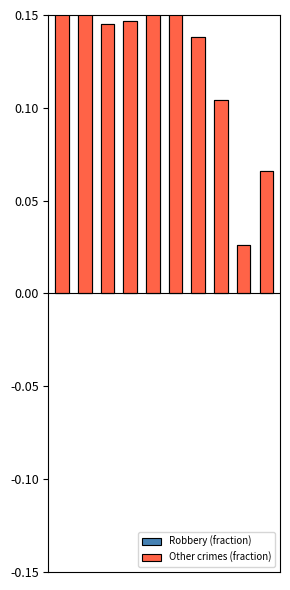

List the series in order of their peak value, highest first.

Robbery (fraction), Other crimes (fraction)